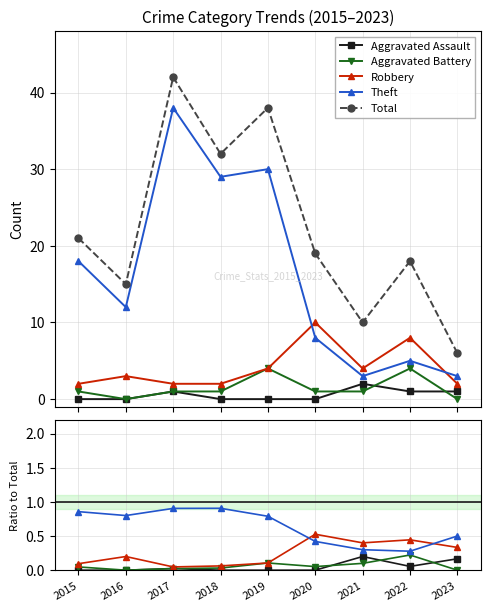

At which category does Total reach its first local peak?

2017